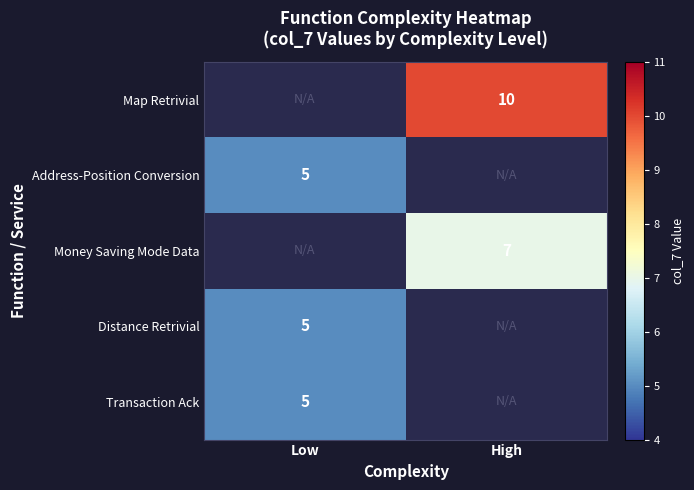

Is it true that Transaction Ack equals 5 at Low?

True